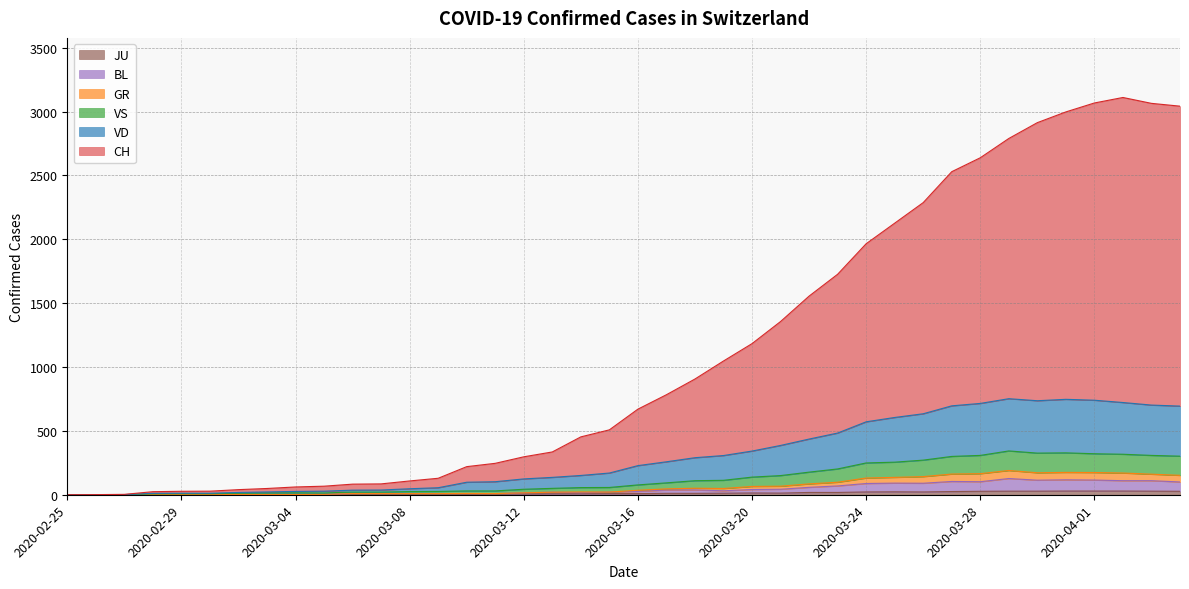

Where is VD nearest to the value 376?

2020-03-21